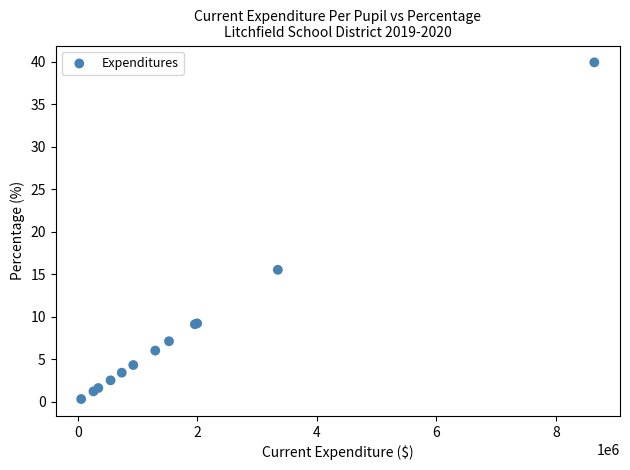

What Y value in the scatter plot is closest to 20?

15.5